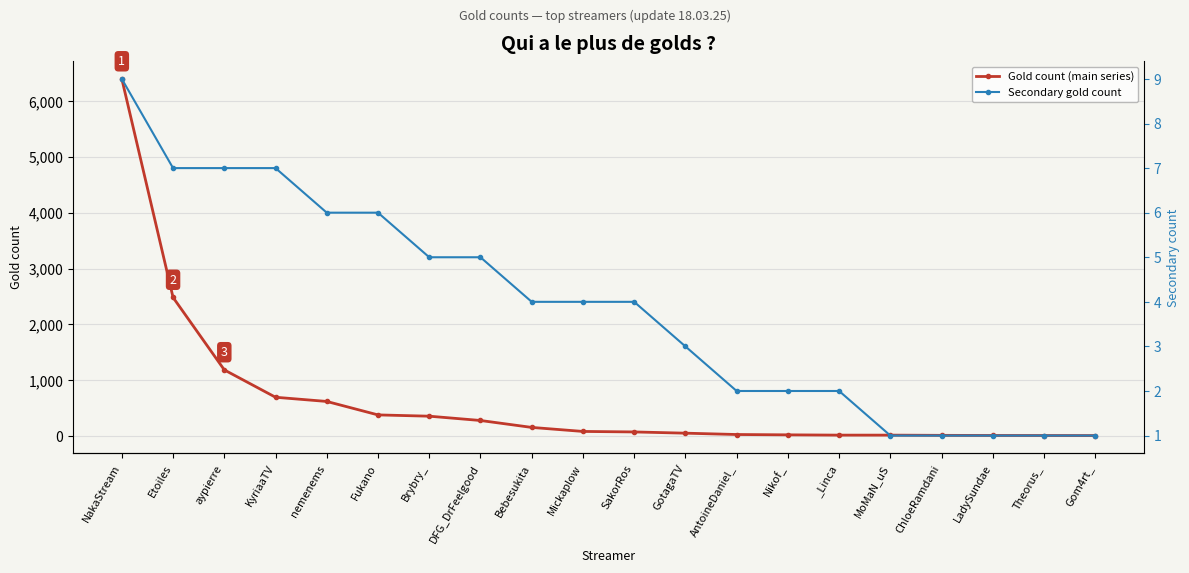

Is this an area chart (filled region under the line)?

No